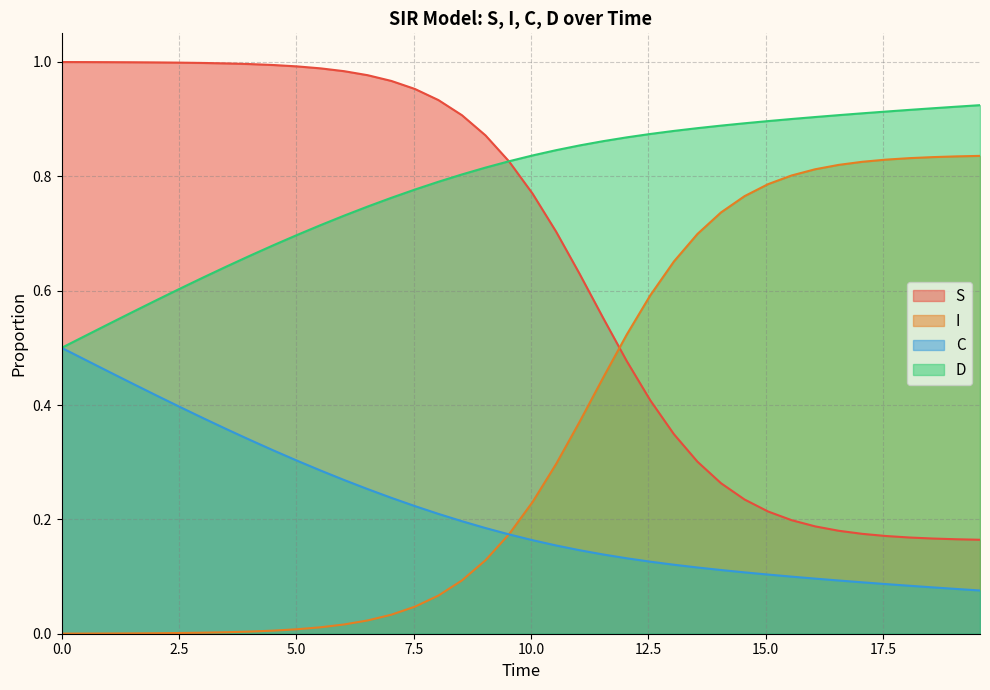

True or false: I and D cross at least once.

False